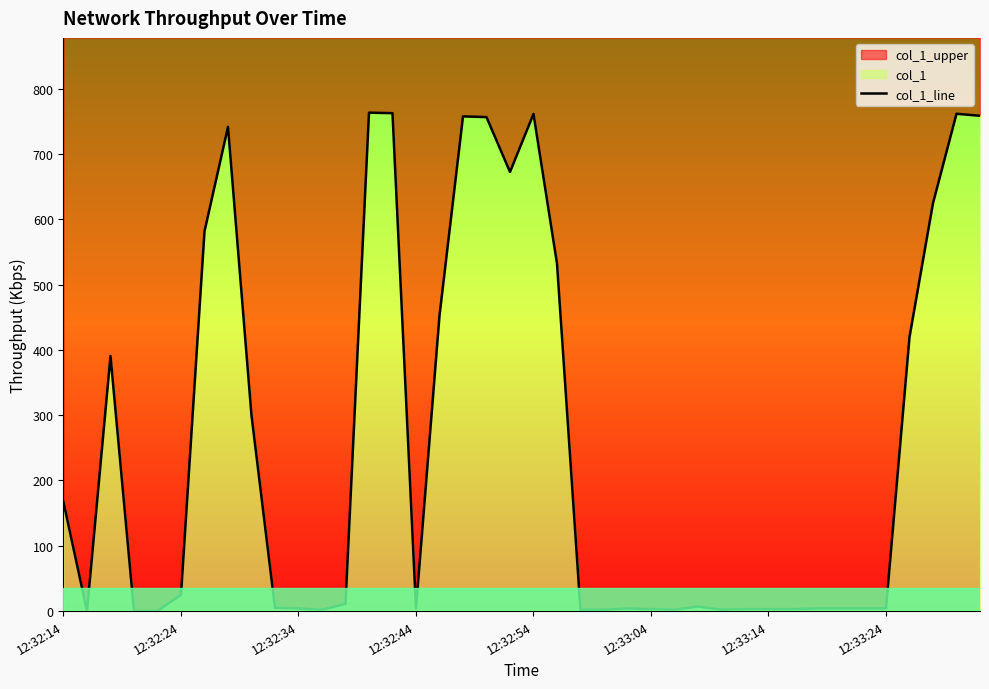

At which label does the data first exceed 7?

12:32:14